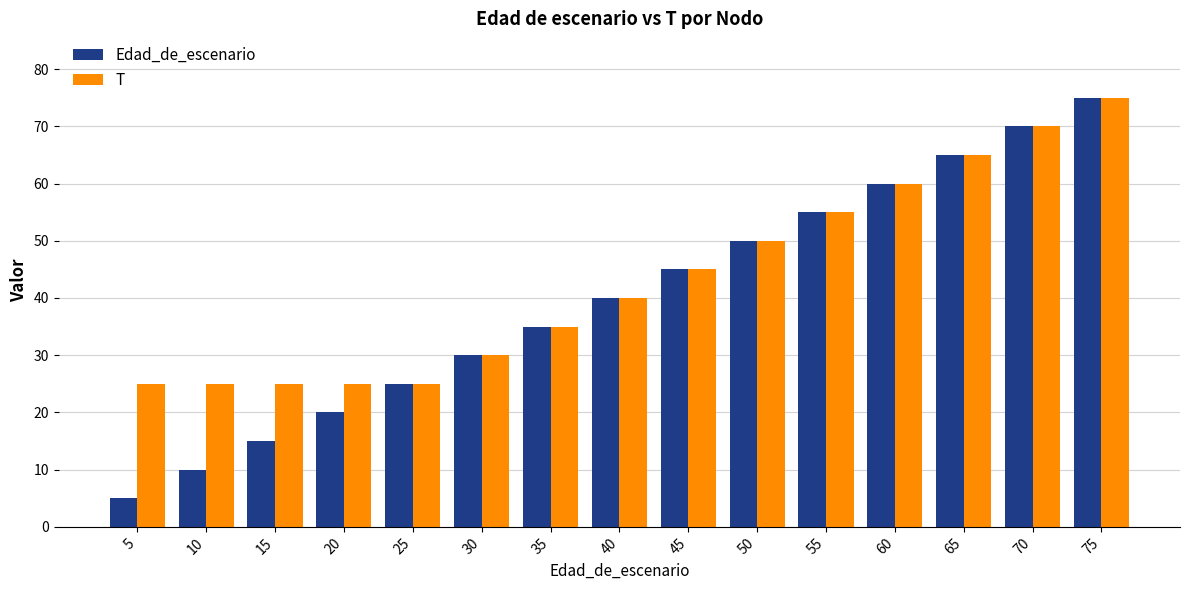

The value of T at 55 is 26. True or false?

False